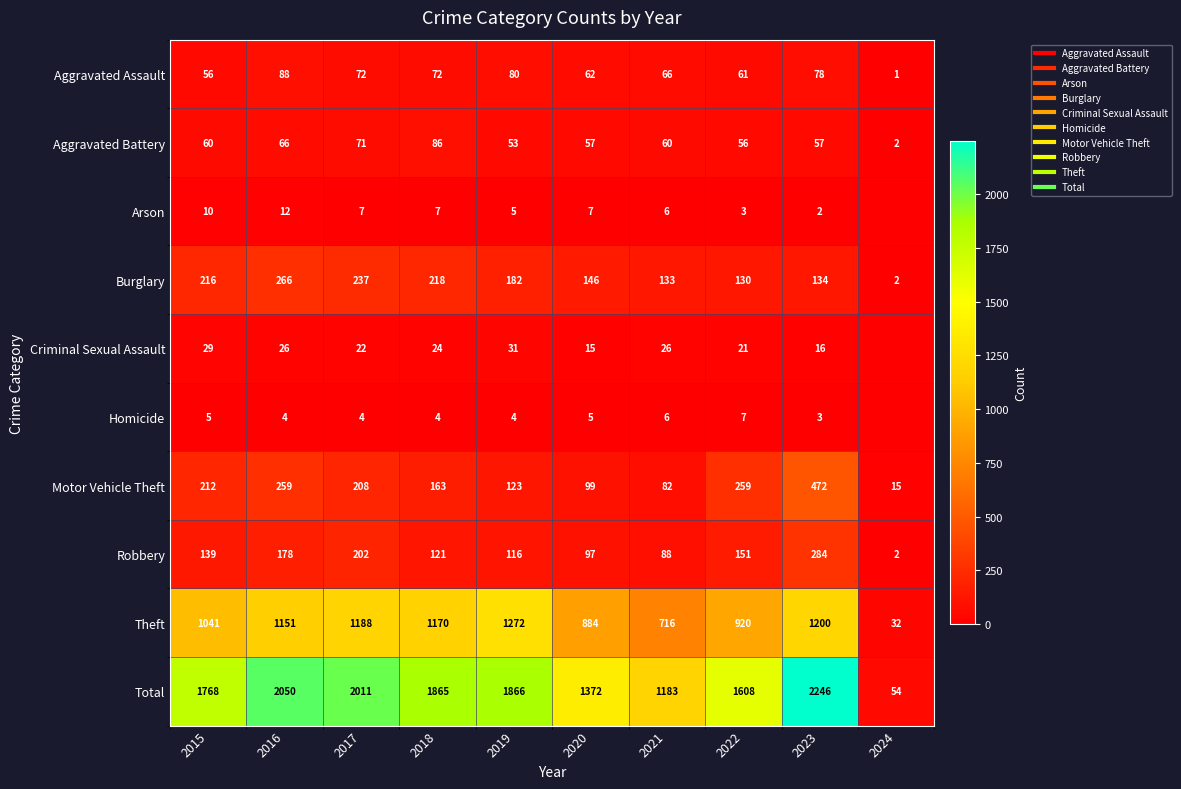

Which series has the largest total across all categories?

Total